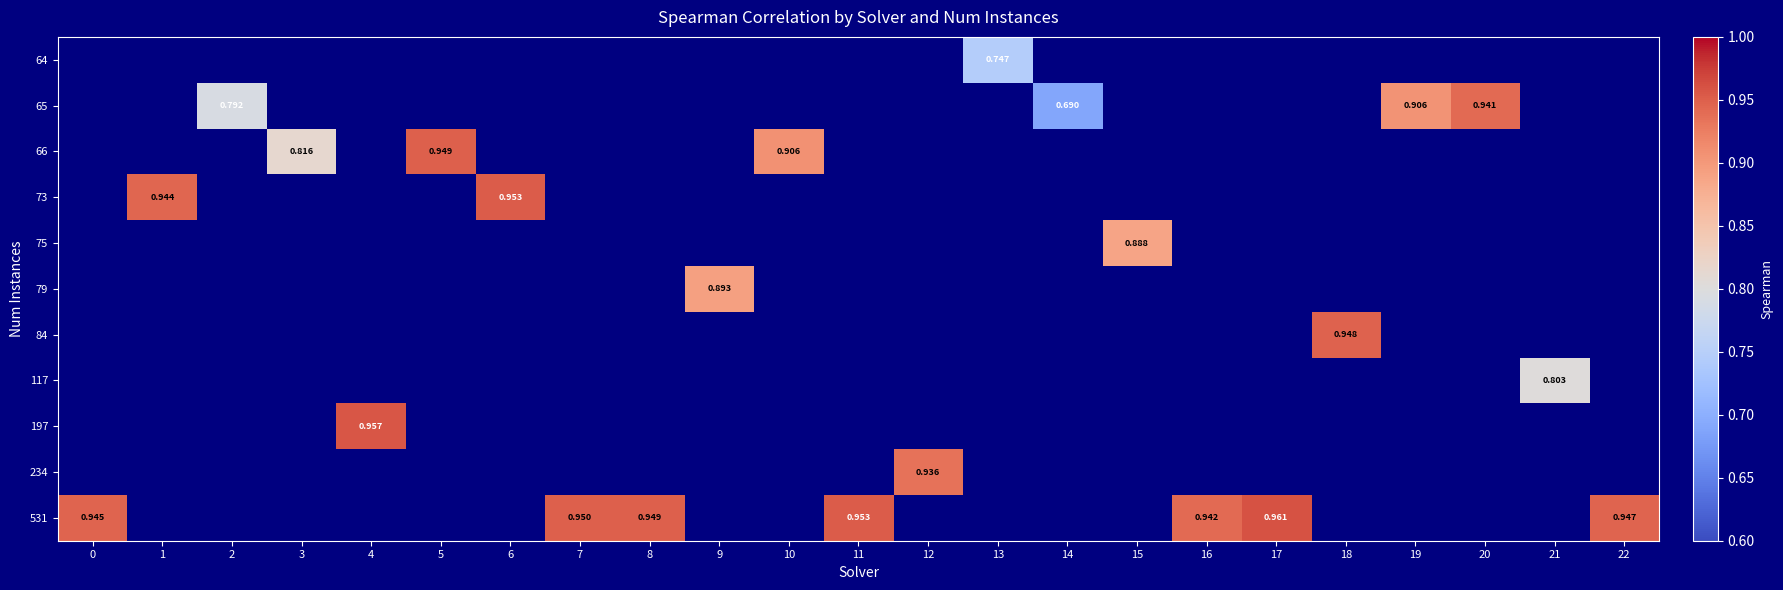

Is it true that row_10 equals 0.2 at 22?

False